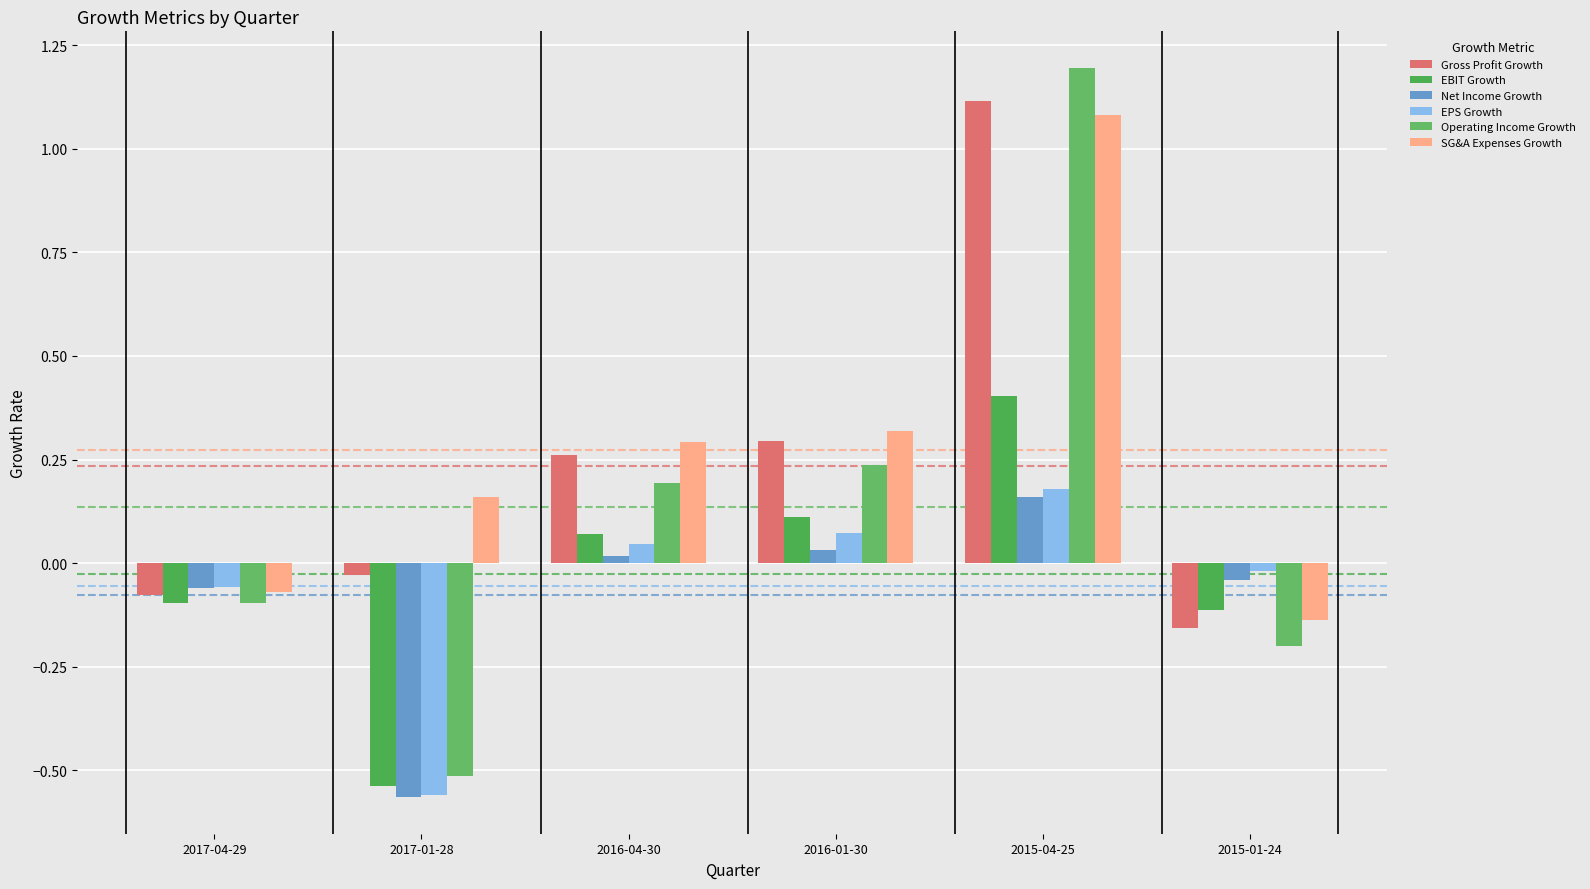

What is the label of the 5th bar from the left?

2015-04-25